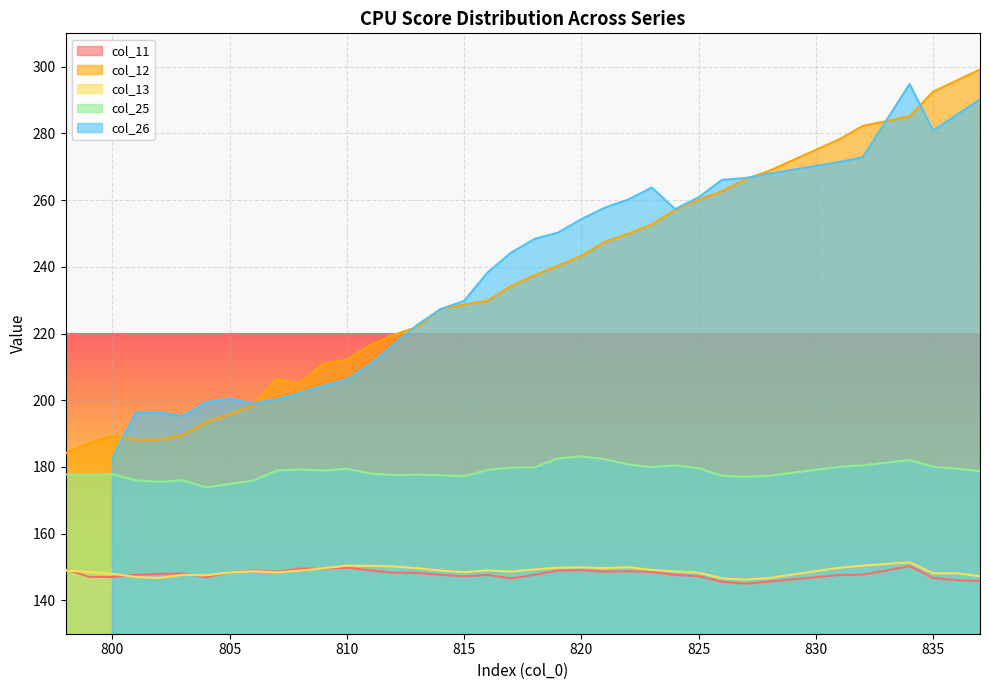

Is it true that col_25 equals 271.4 at 801?

False